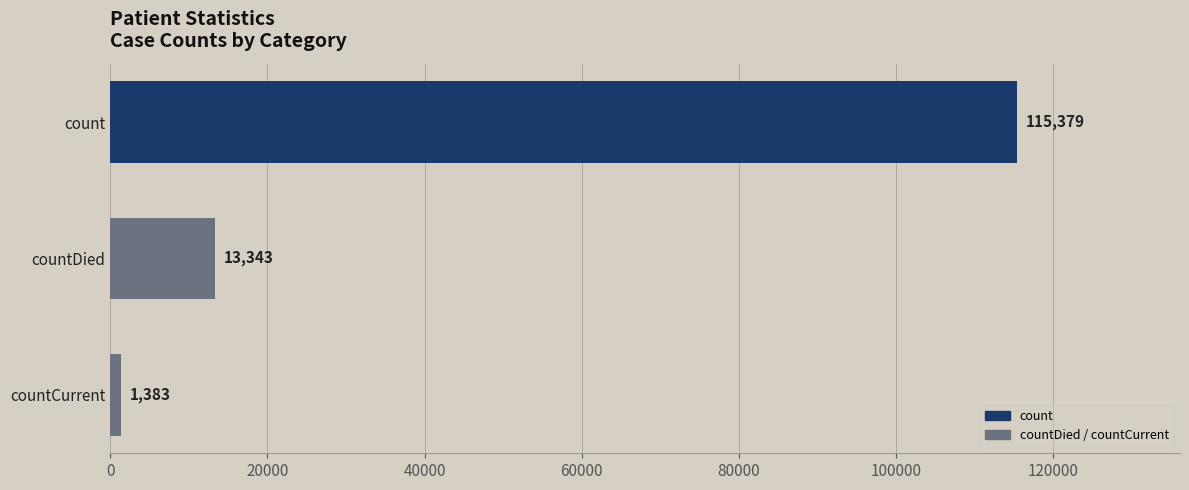

Rank the categories by value from highest to lowest.

count, countDied, countCurrent